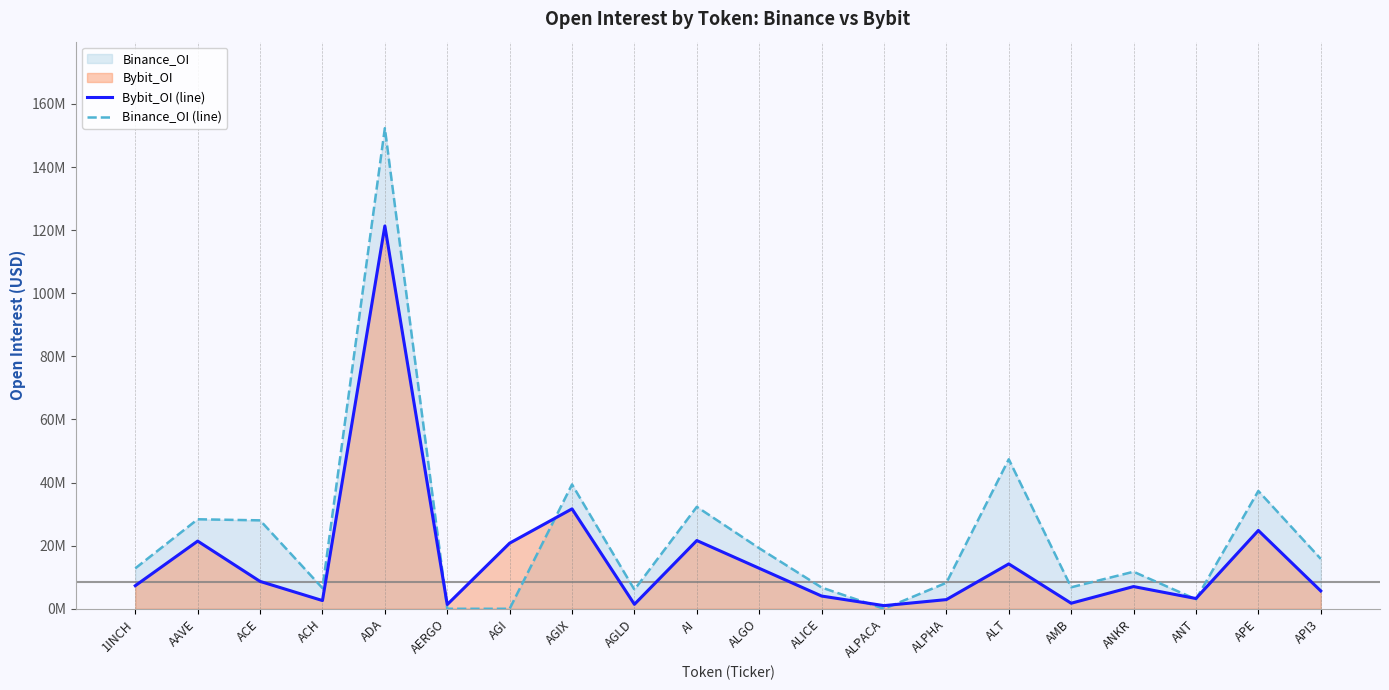

What is the spread (max minus min) of values at AI?

10683690